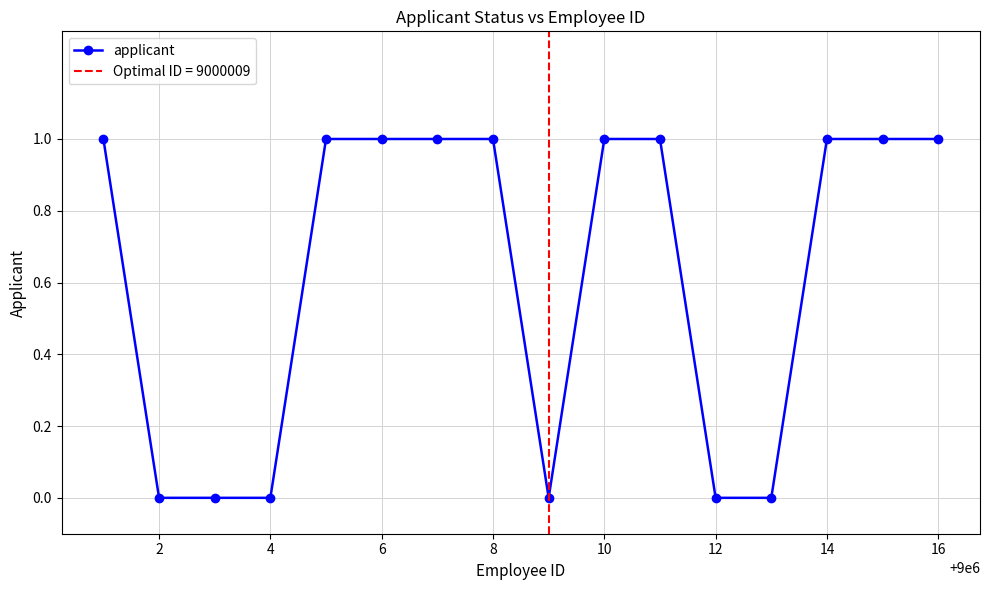

What is the sum of all values?

10